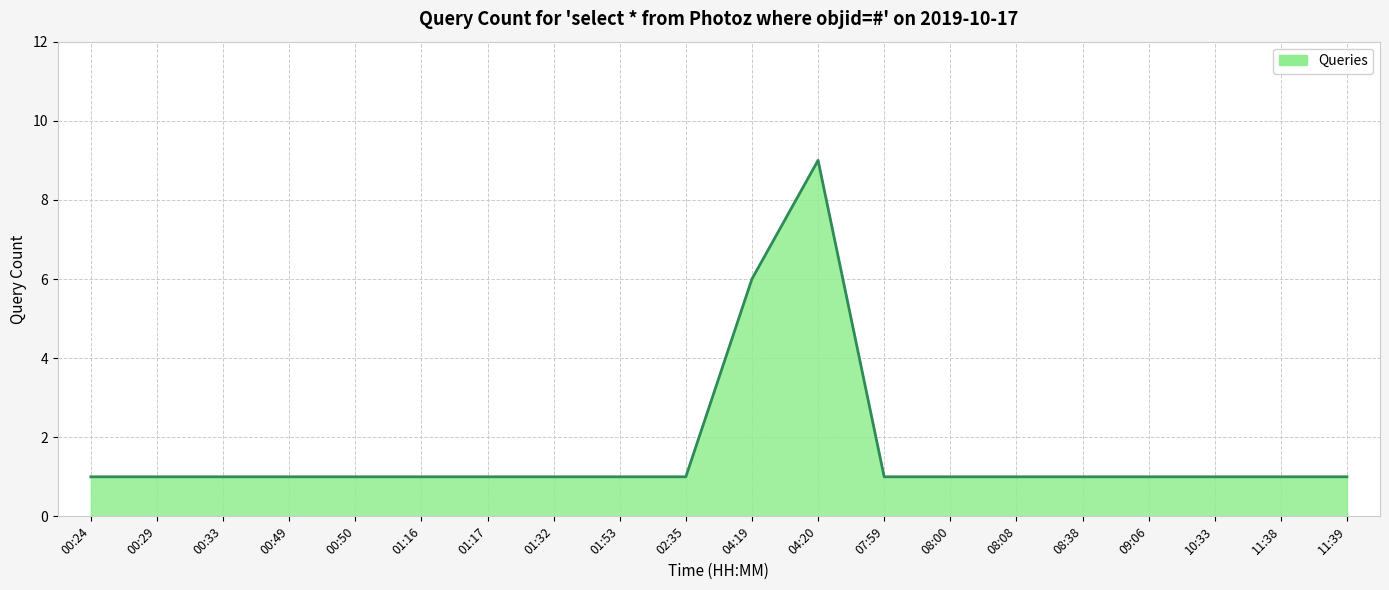

What is the difference between the maximum and minimum values?

8